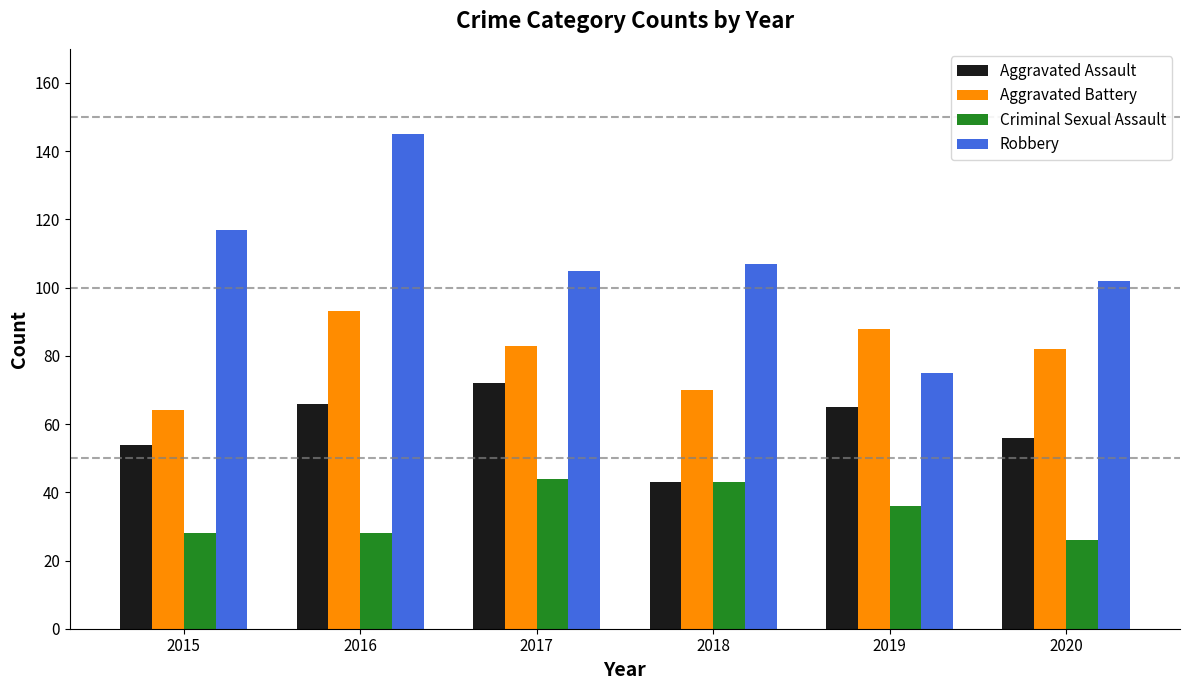

What are all the series names shown in the legend?

Aggravated Assault, Aggravated Battery, Criminal Sexual Assault, Robbery